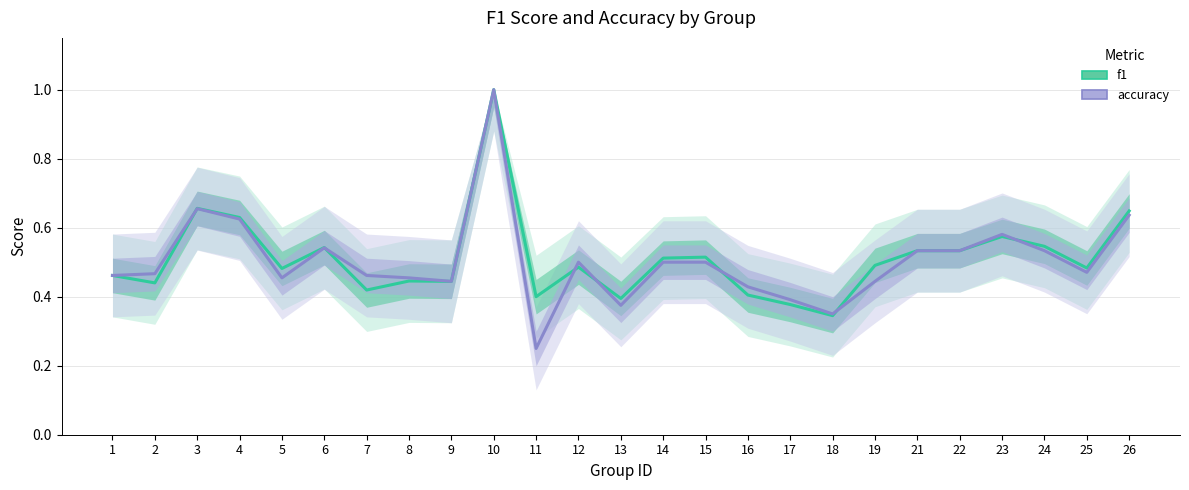

How many categories are shown in the chart?

25